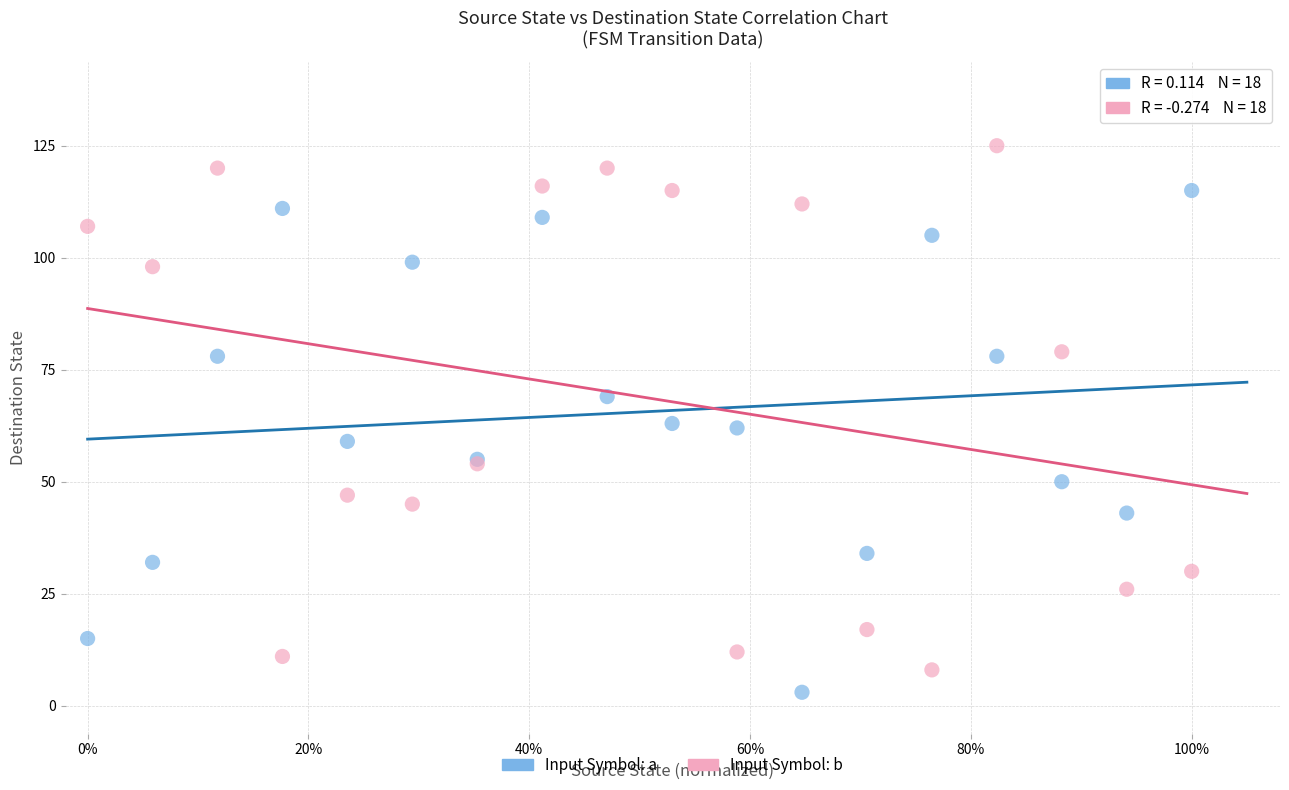

What are all the series names shown in the legend?

Input Symbol: a, Input Symbol: b